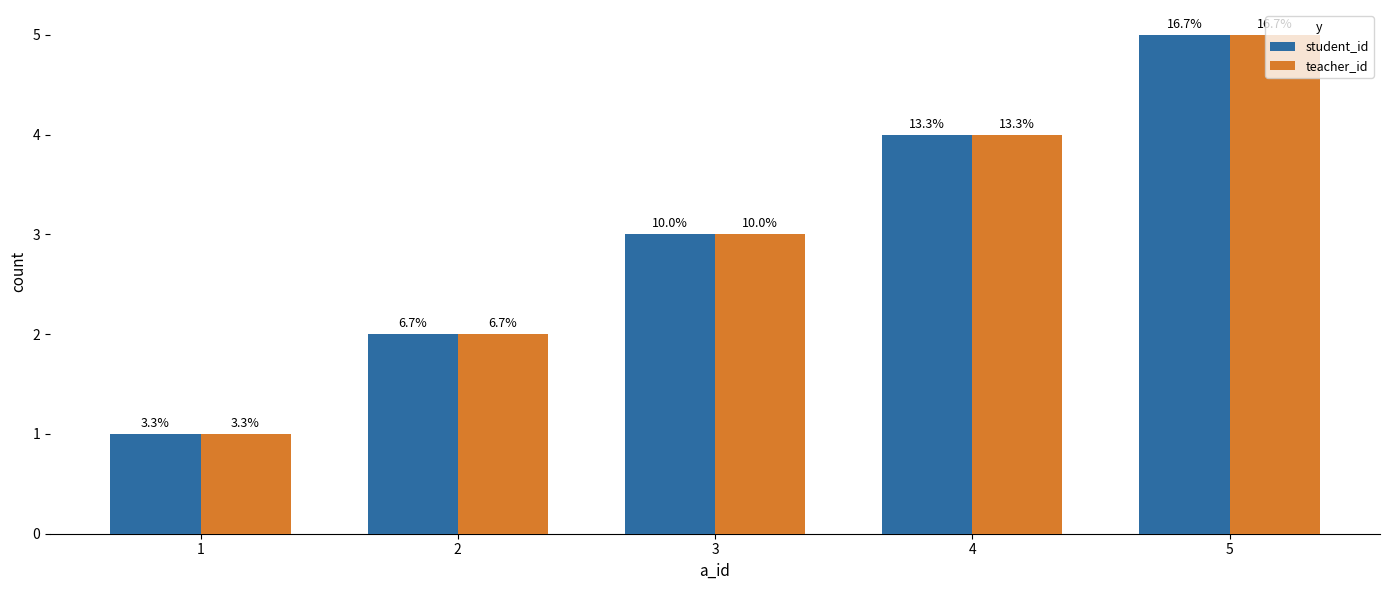

How many bars are there in each group?

2